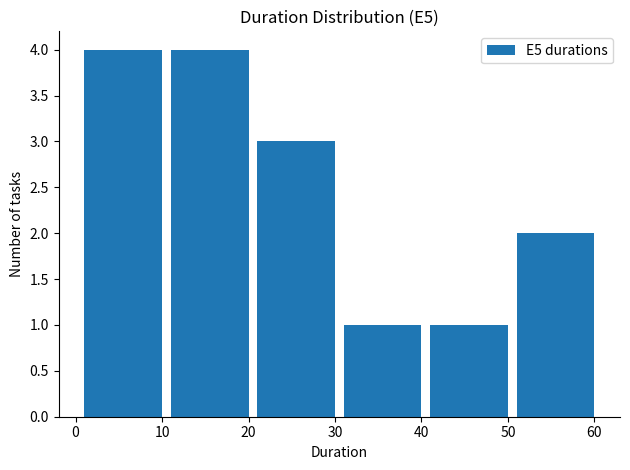

Reading left to right, transcribe this chart: for each bar, give the range it covers on the x-axis and its height. The values are not printed on the chart, so give them approximately, as read against the axis.

1 to 11: 4
11 to 21: 4
21 to 31: 3
31 to 41: 1
41 to 51: 1
51 to 61: 2